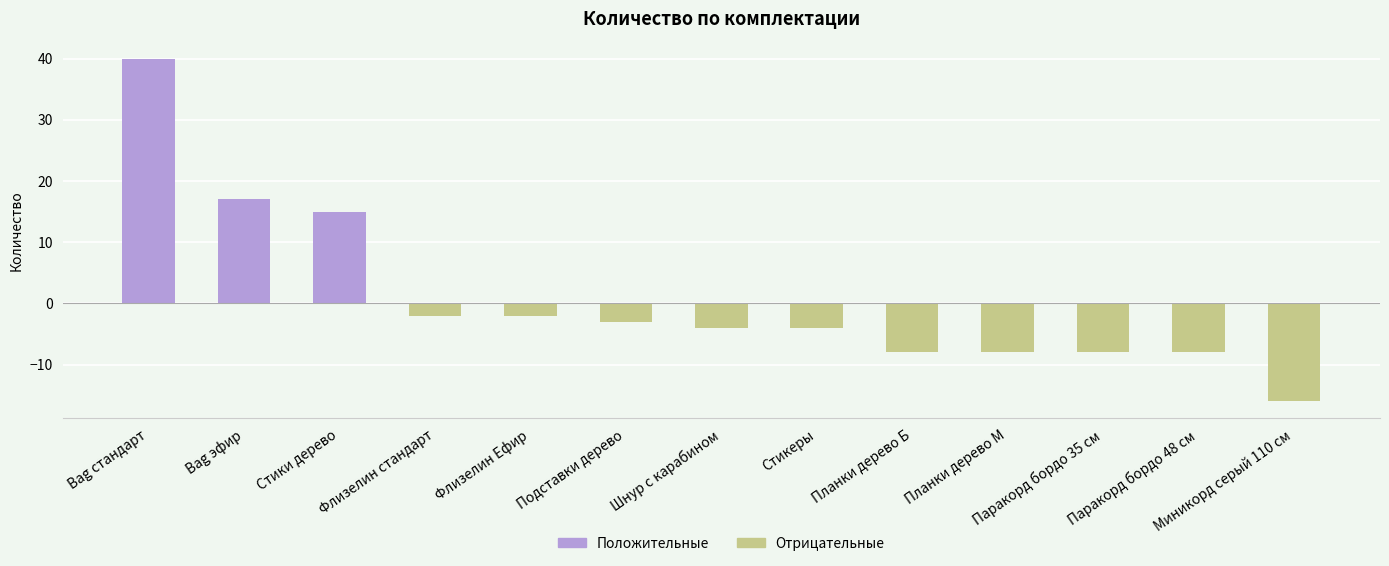

True or false: the data shows -2 at Шнур с карабином.

False